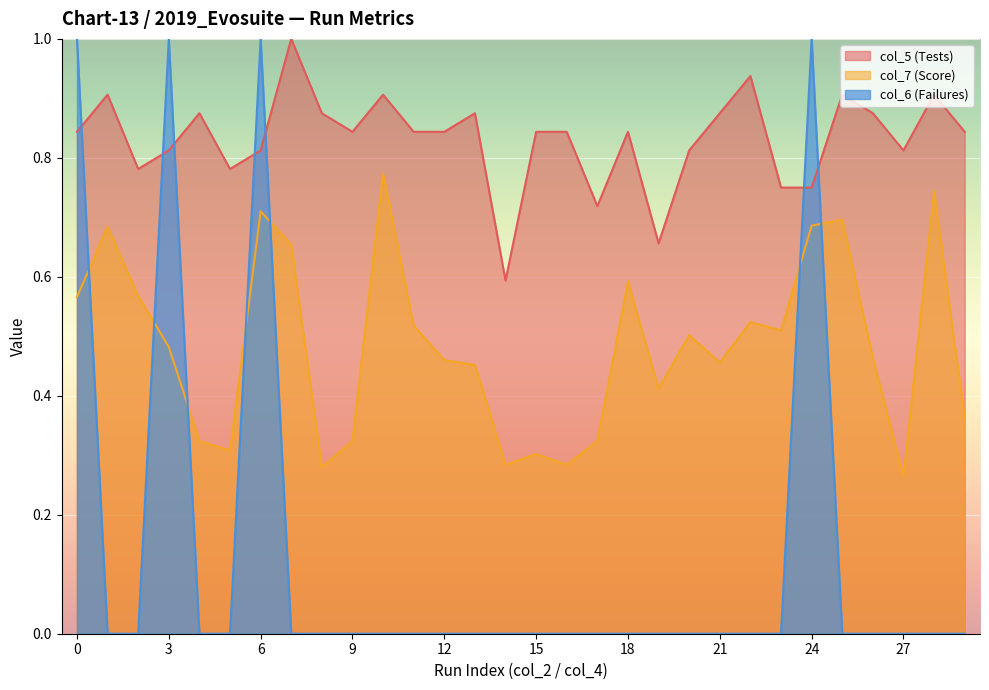

What is the difference between the maximum and minimum values in the col_7 (Score) series?

0.5